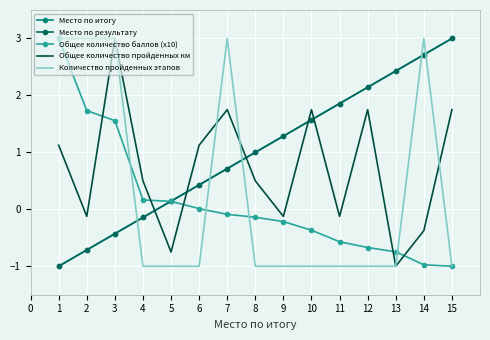

What is the difference between the maximum and minimum values in the Количество пройденных этапов series?

4.0